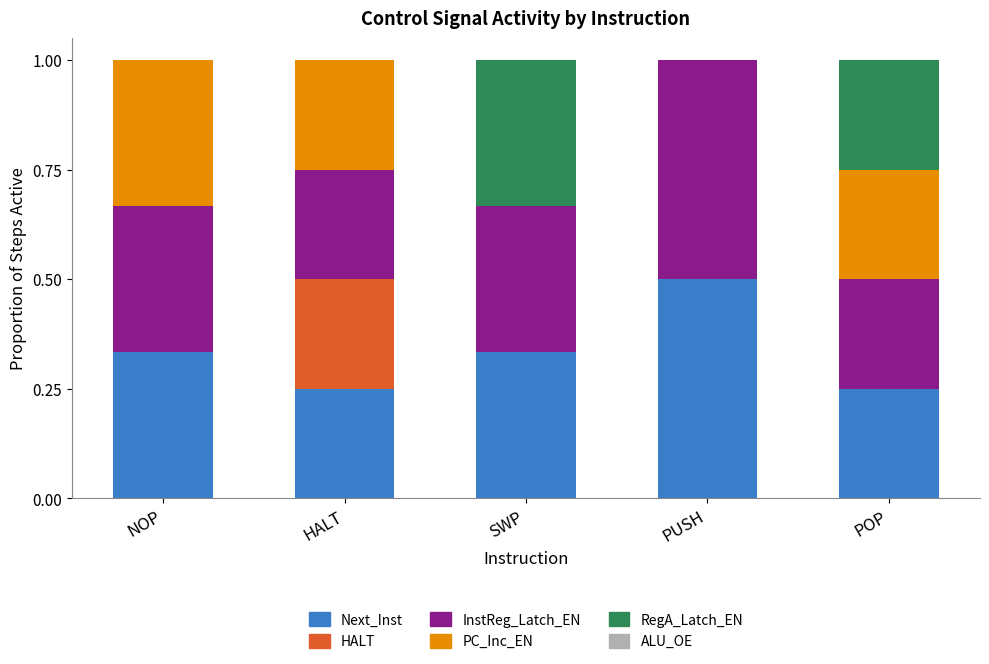

What is the total value across all series at NOP?

1.0